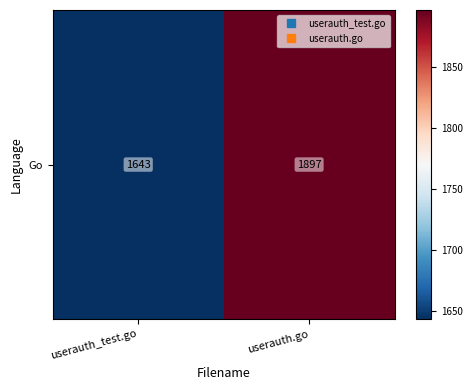

Which category has the lowest value across all series?

userauth_test.go